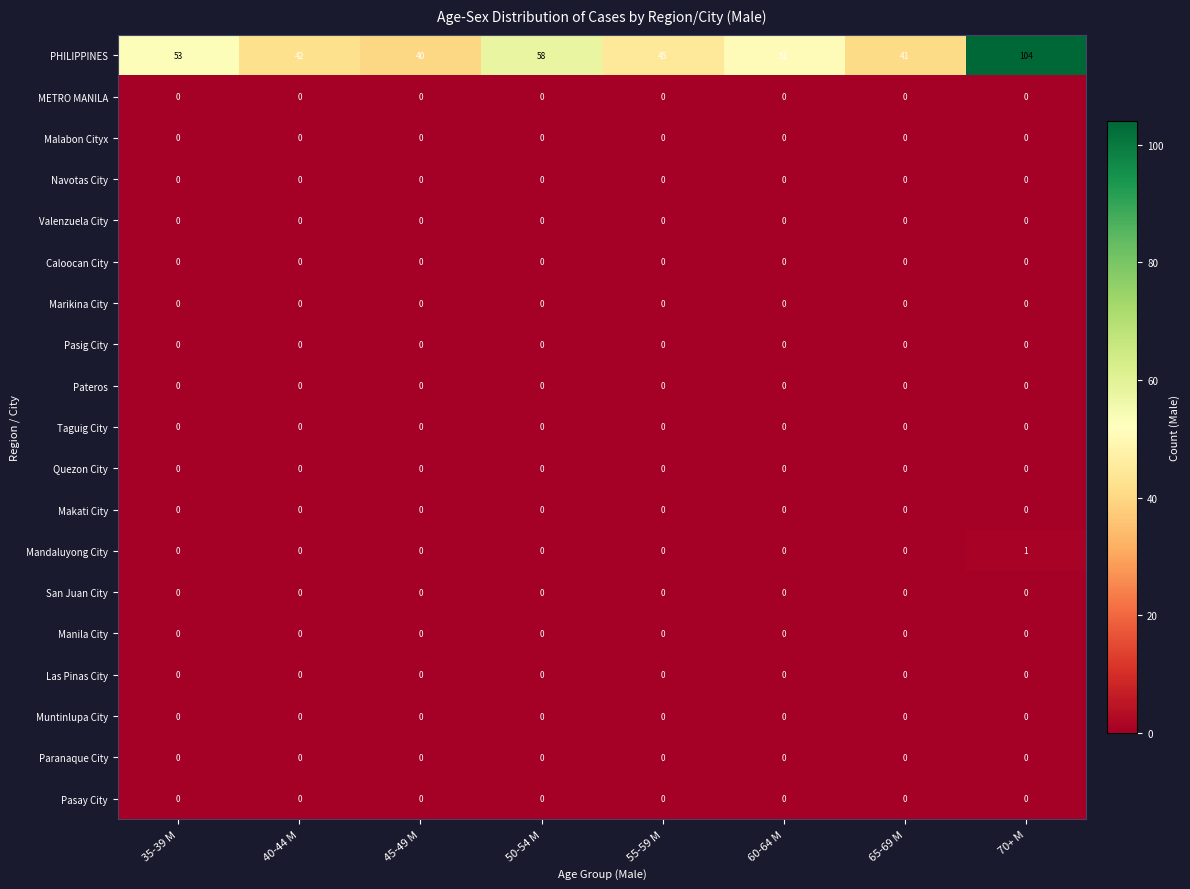

What is the difference between the highest and lowest values at 40-44 M?

42